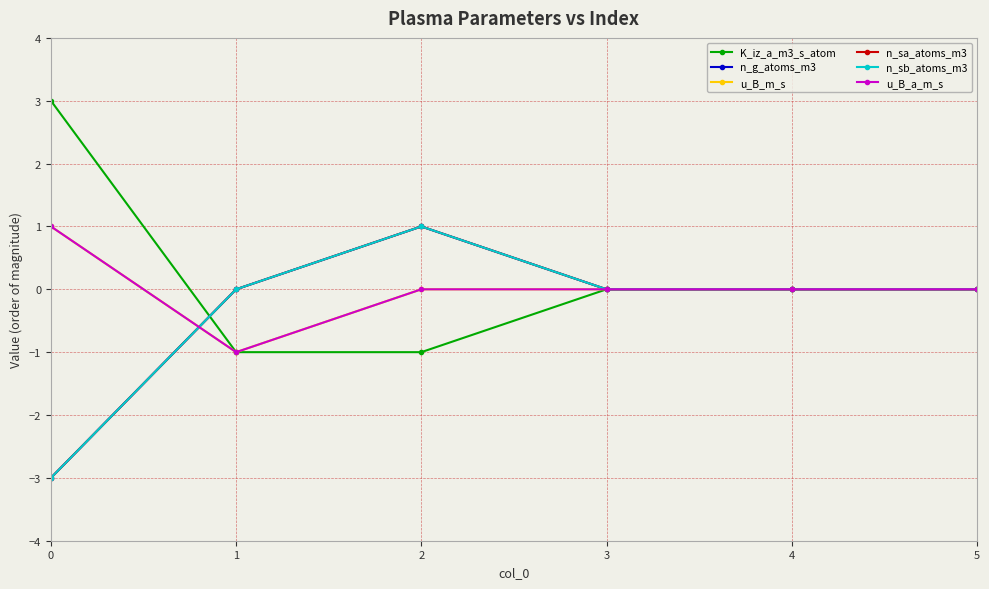

How many interior local peaks does the n_sa_atoms_m3 series have?

1